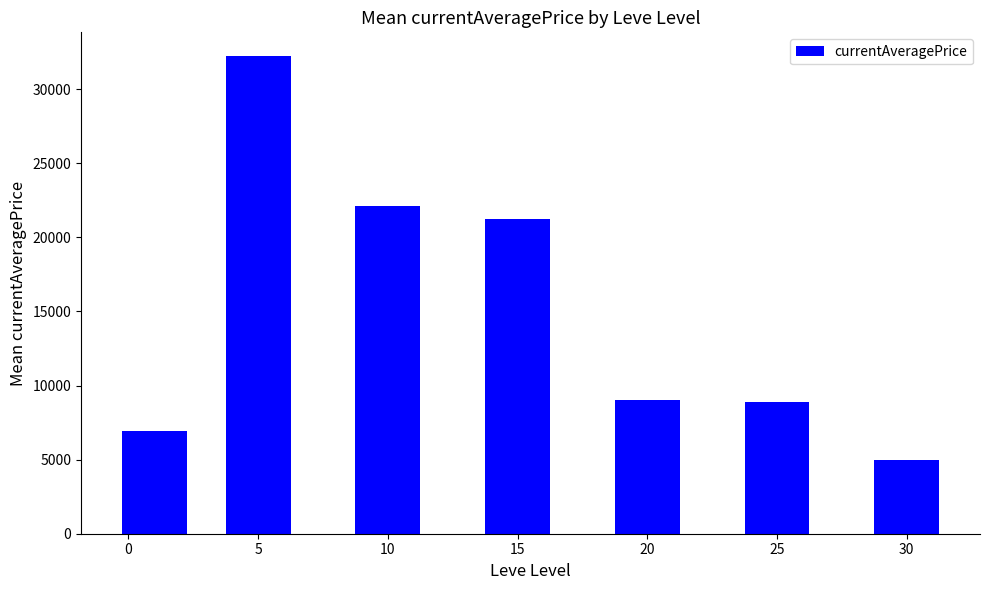

True or false: the data shows 7574.6 at 10.

False